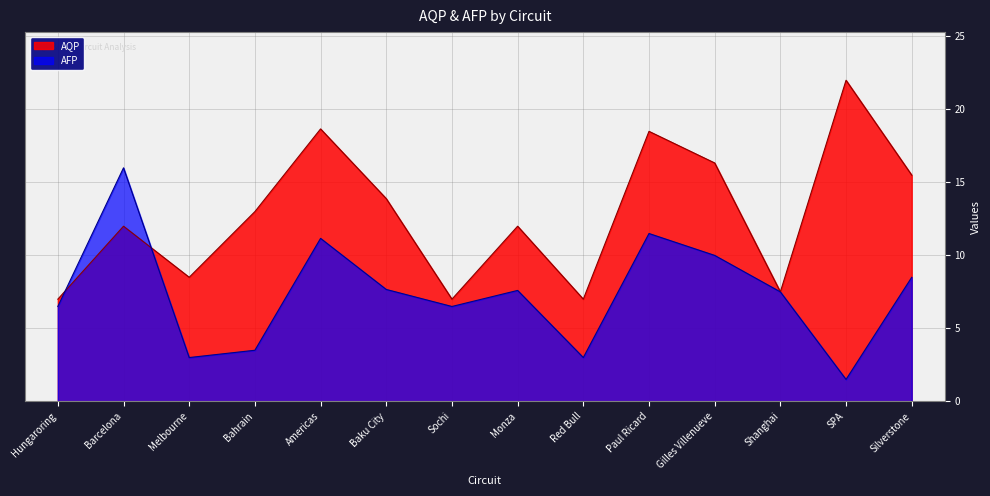

What is the minimum value shown in the chart?

1.5